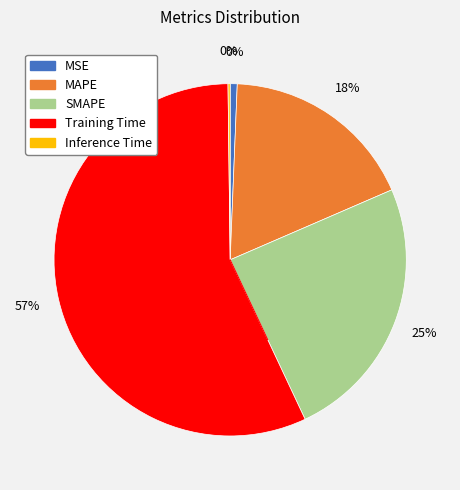

Count the number of slices in the pie.

5